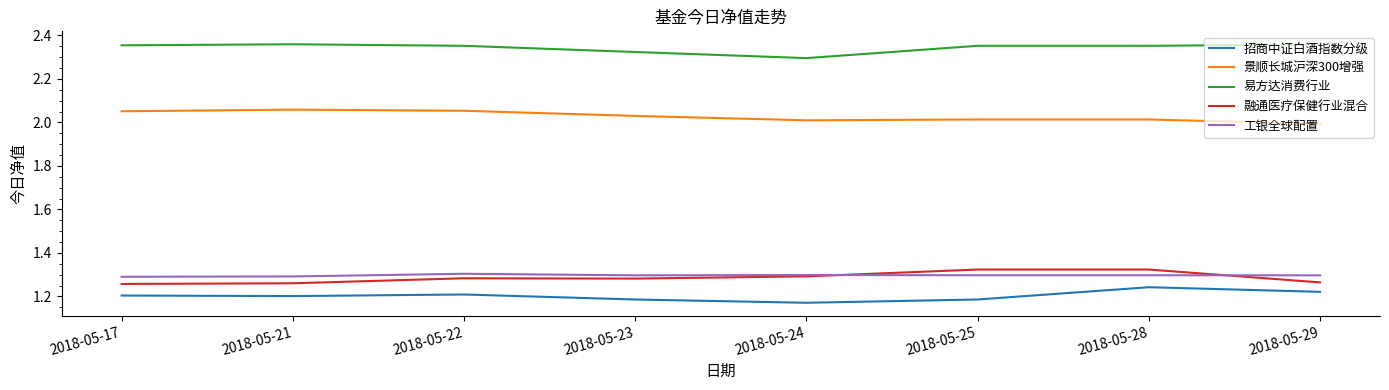

Does the chart display data point markers on the line(s)?

No